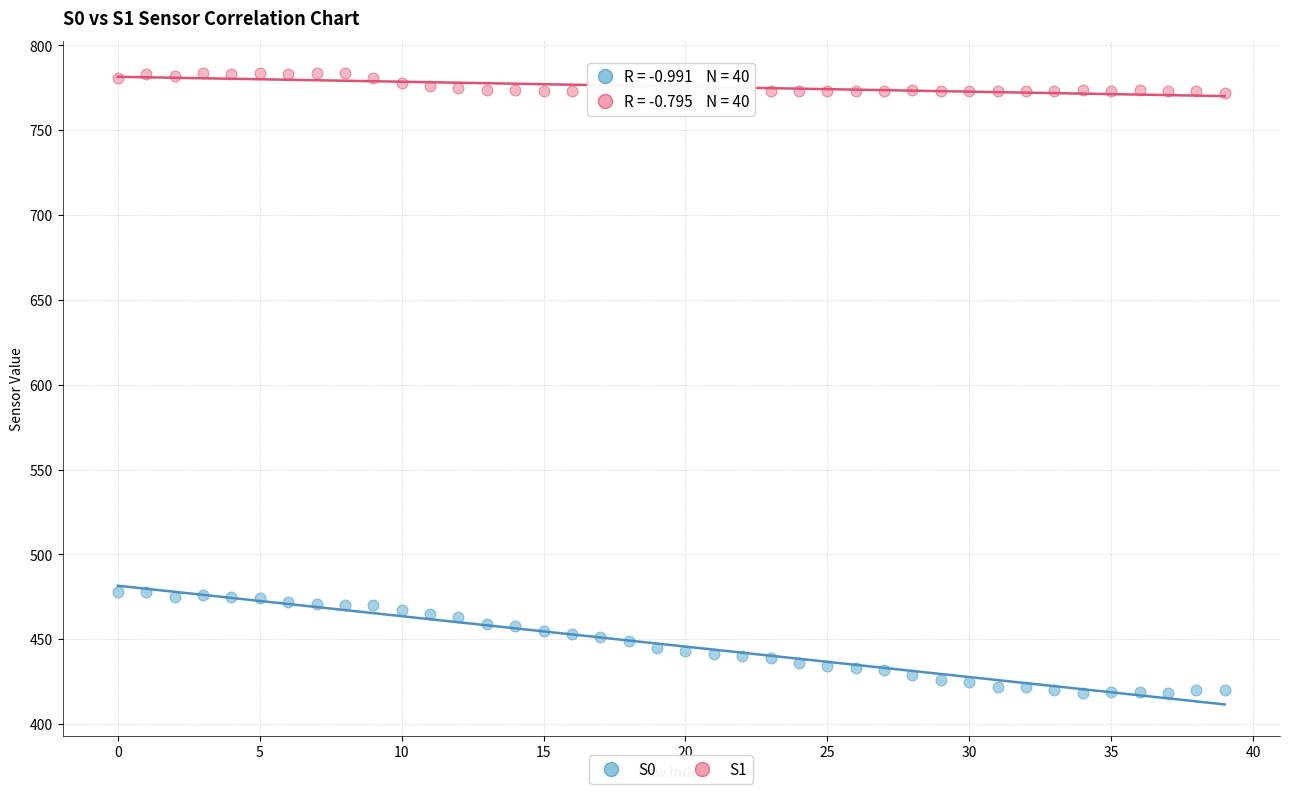

Which series contains the highest Y value?

S1